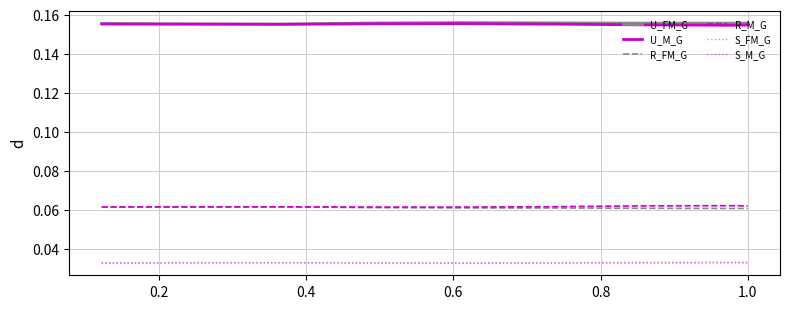

True or false: U_M_G and S_FM_G cross at least once.

False